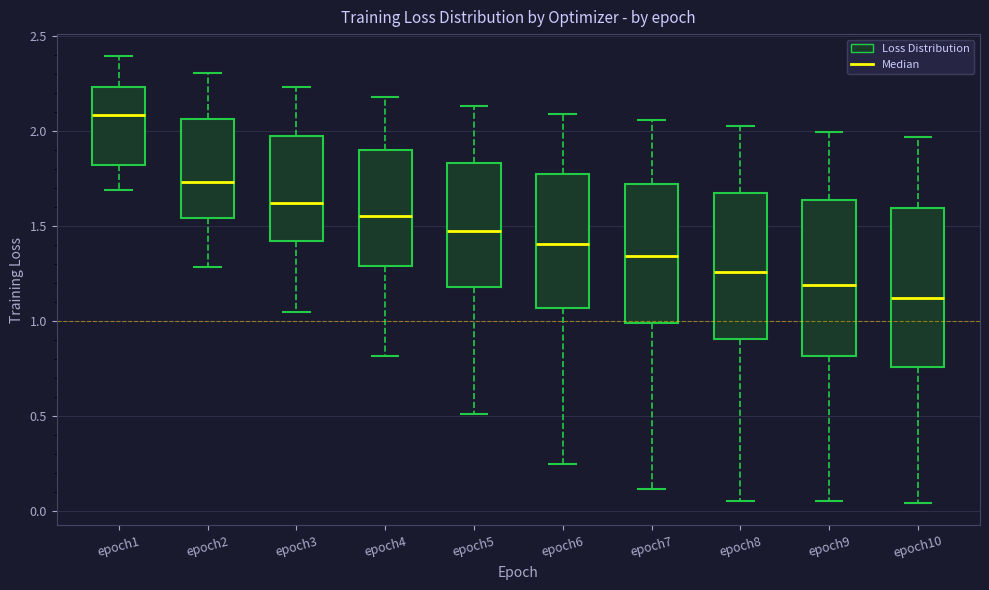

Where is the lower edge of the box for epoch6 on the y-axis? The values are not printed on the chart, so give them approximately, as read against the axis.

1.05